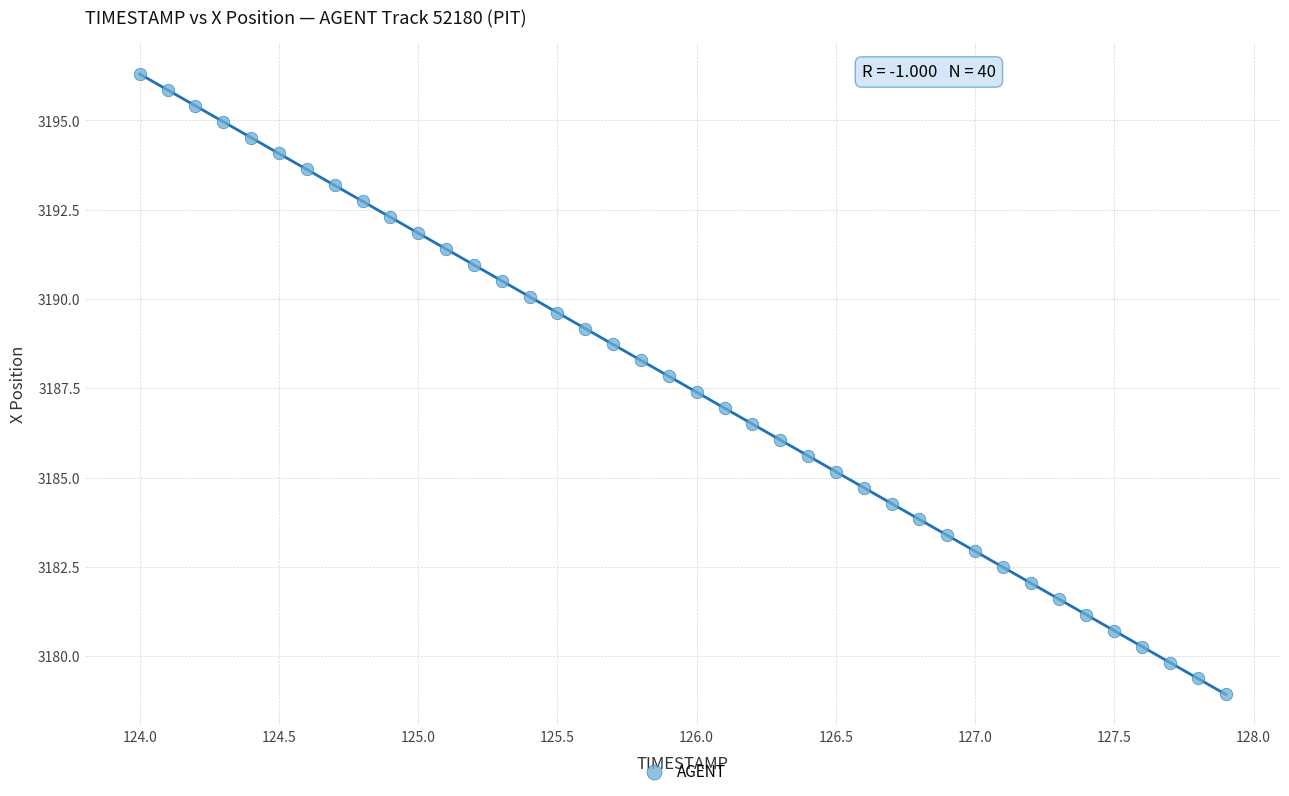

What is the range of Y values (max minus min)?

17.4